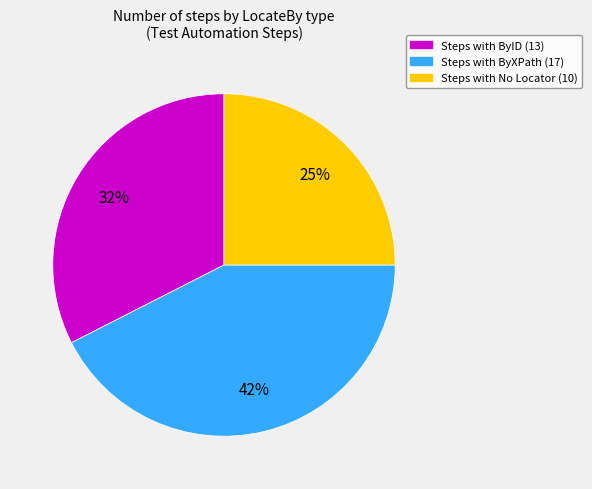

Is there a majority slice in this chart?

No